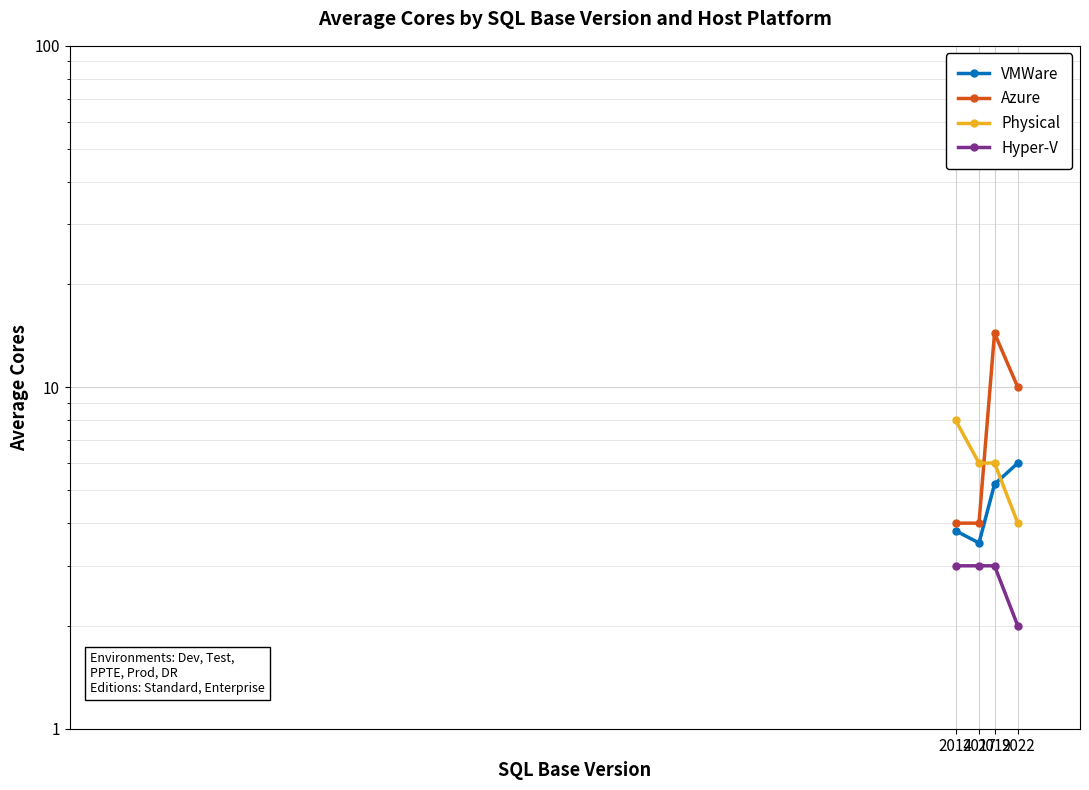

How many distinct data groups are displayed?

4